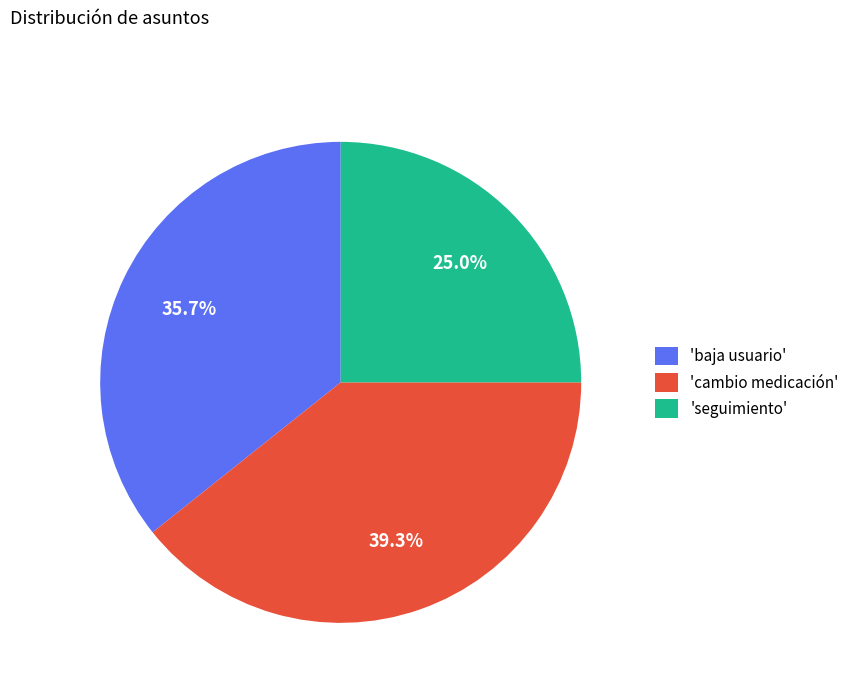

Rank the categories by value from highest to lowest.

'cambio medicación', 'baja usuario', 'seguimiento'